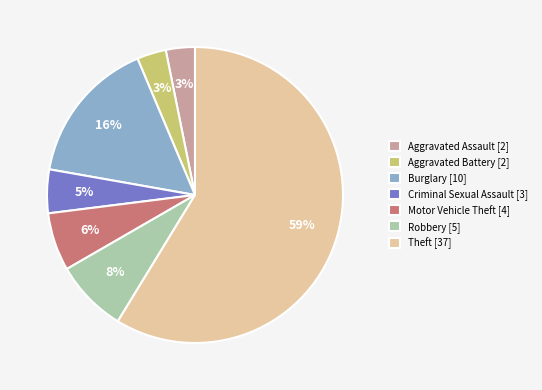

Is the sum of Motor Vehicle Theft [4] and Aggravated Assault [2] greater than half?

No